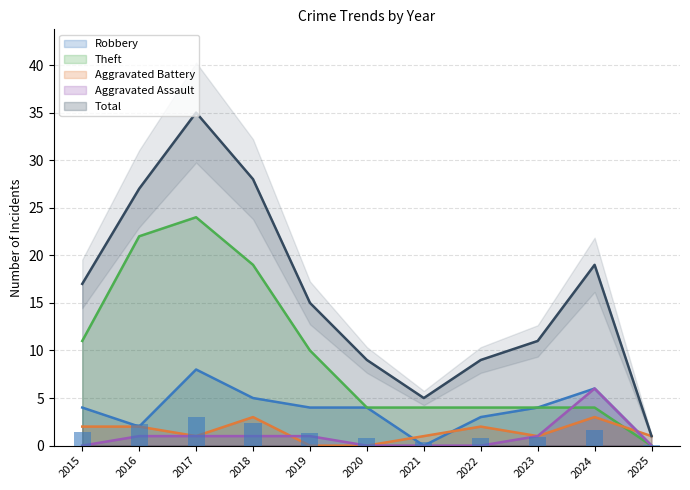

At 2021, list the series in order from smallest to largest.

Robbery, Aggravated Assault, Aggravated Battery, Theft, Total